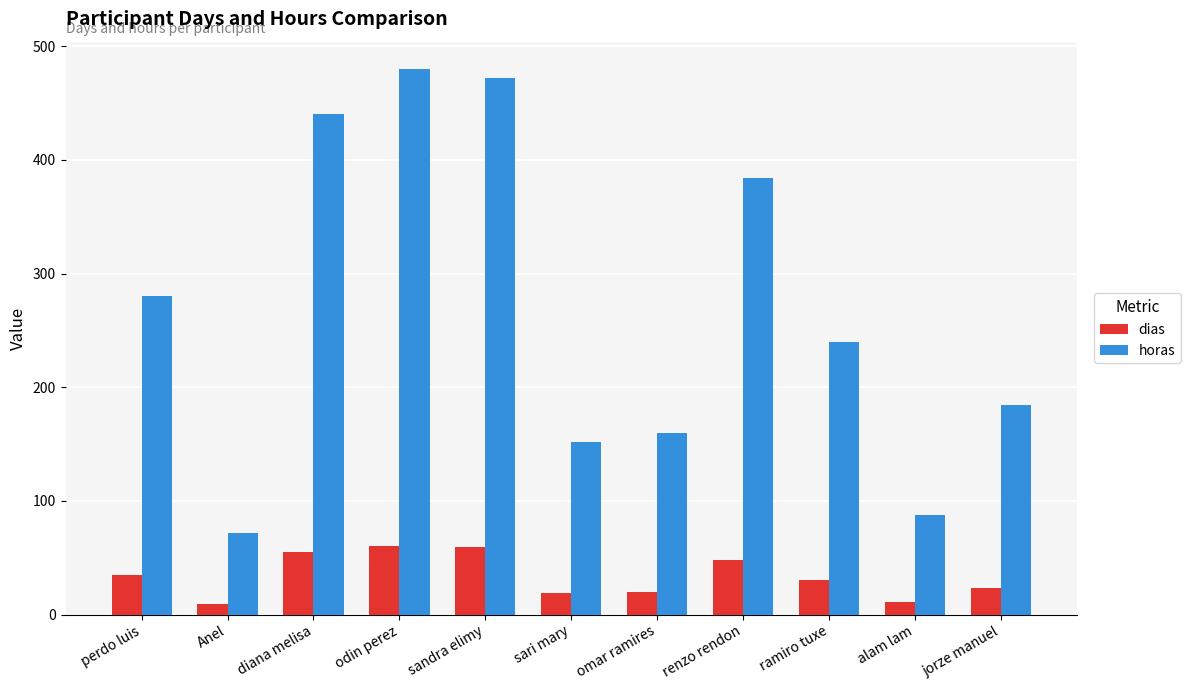

What is the spread (max minus min) of values at sandra elimy?

413